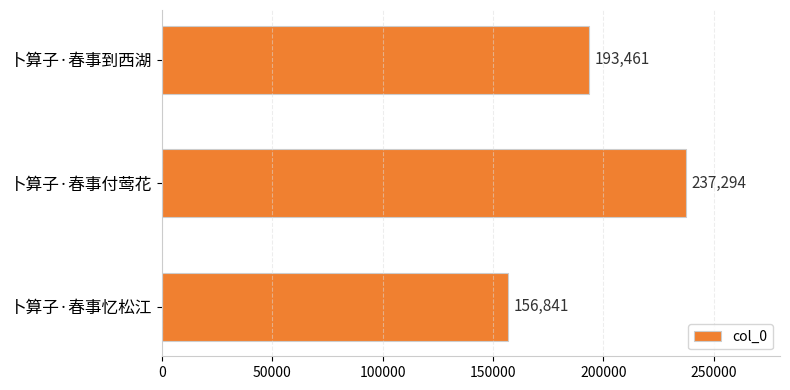

How many data points does each series have?

3